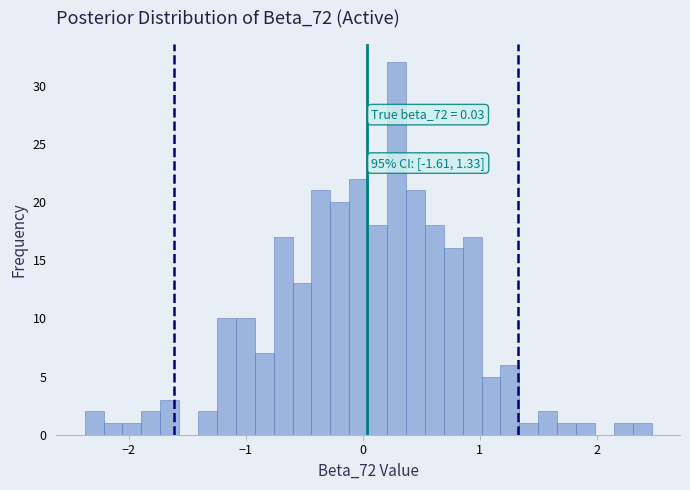

Around what value on the x-axis is the tallest bar? Give the approximate position of its centre, as read against the axis.

0.3